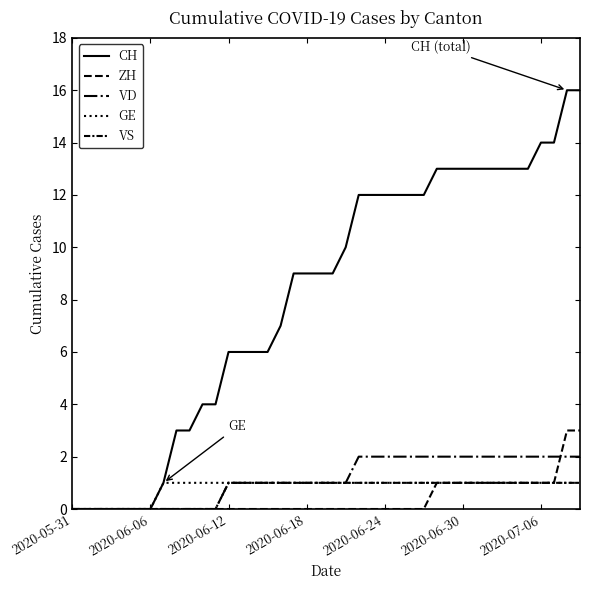

How many lines are shown in the chart?

5